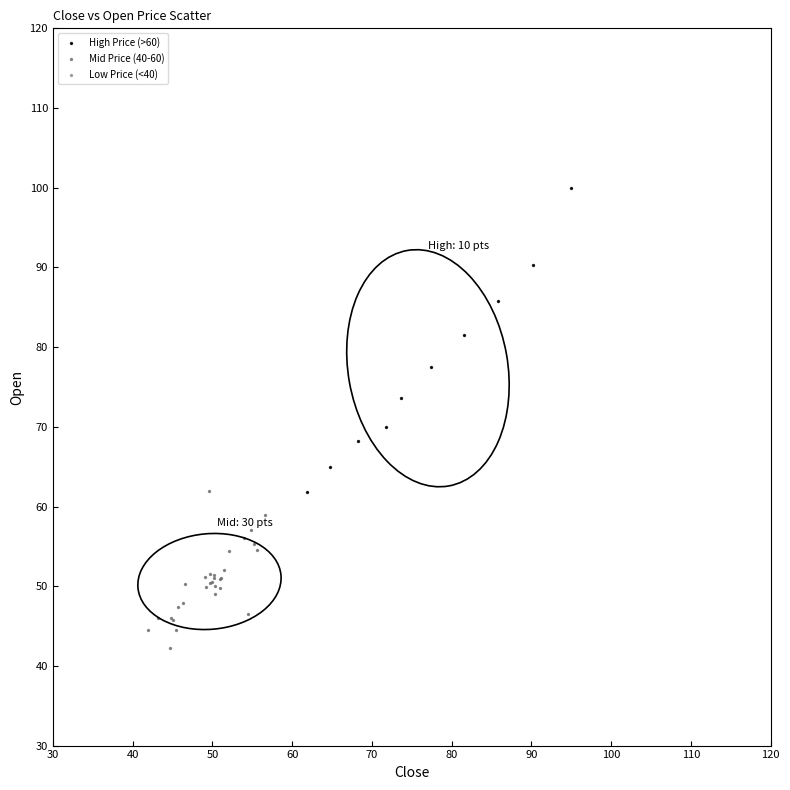

Which series has the widest spread of Y values?

High Price (>60)